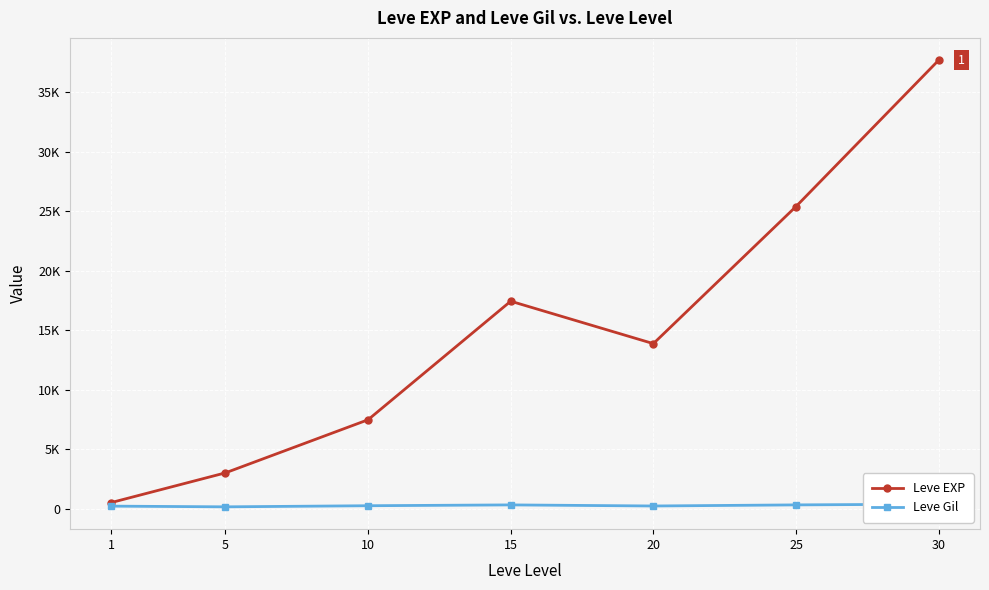

True or false: Leve Gil and Leve EXP cross at least once.

False